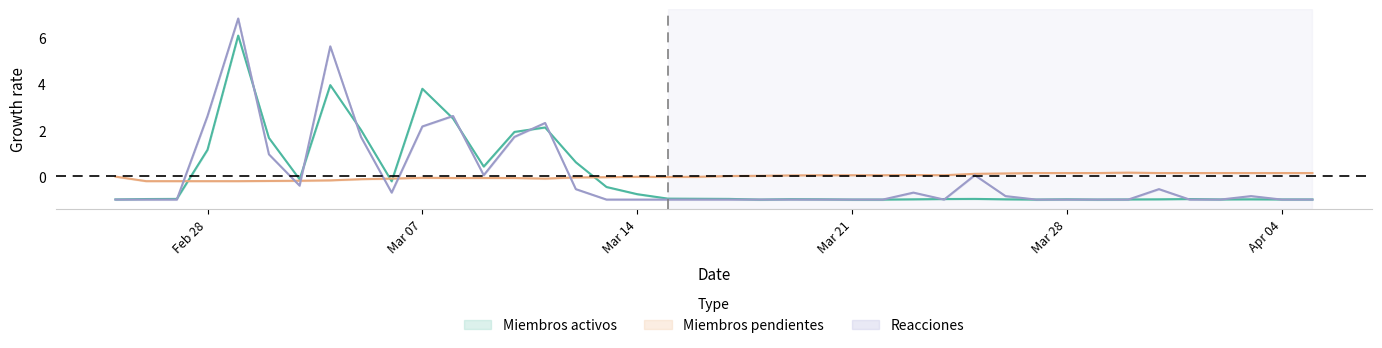

How many categories are shown in the chart?

40